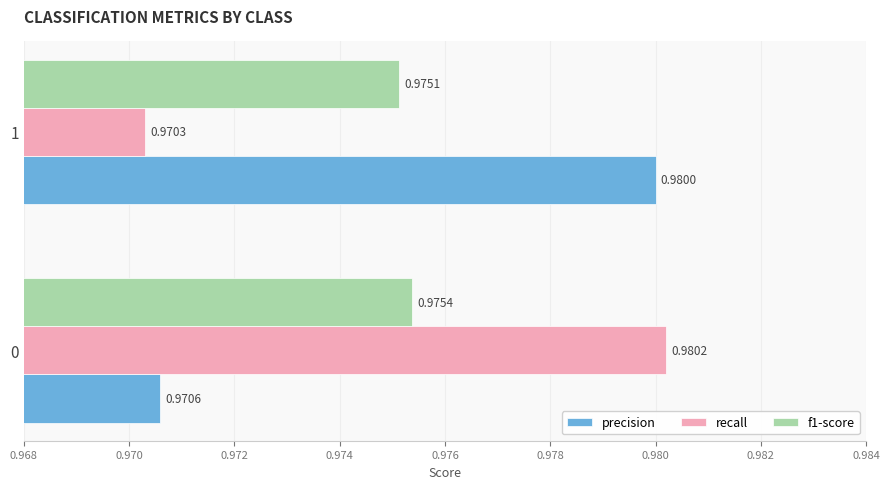

What is the sum of all f1-score values?

2.0